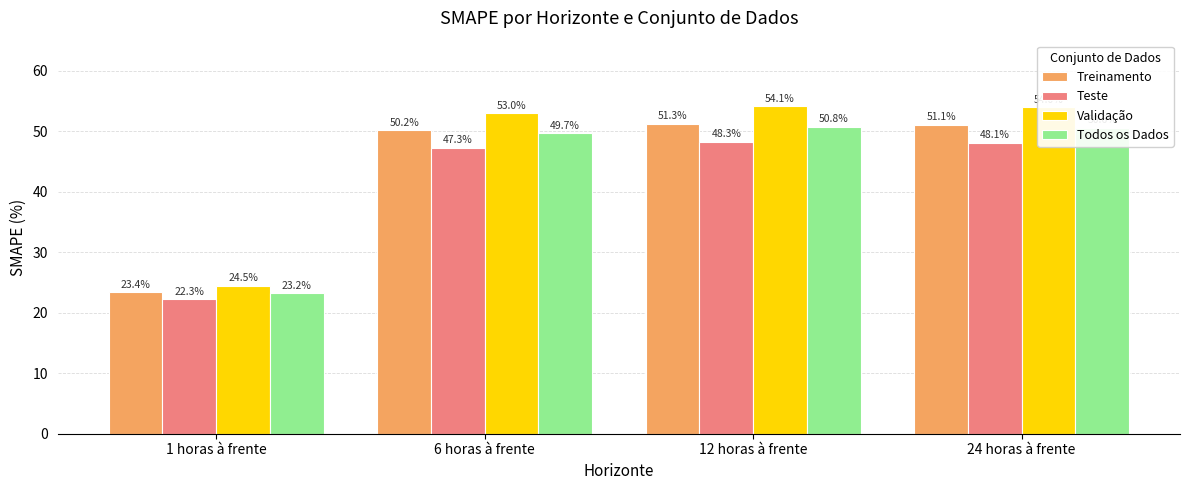

Which category has the lowest value across all series?

1 horas à frente